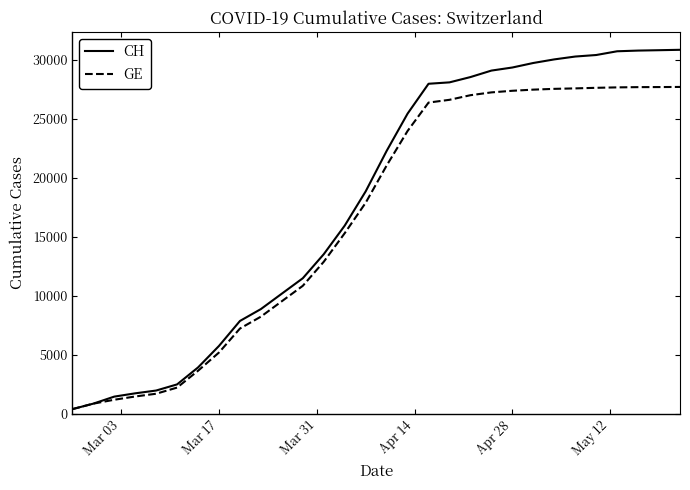

What is the greatest value displayed?

30822